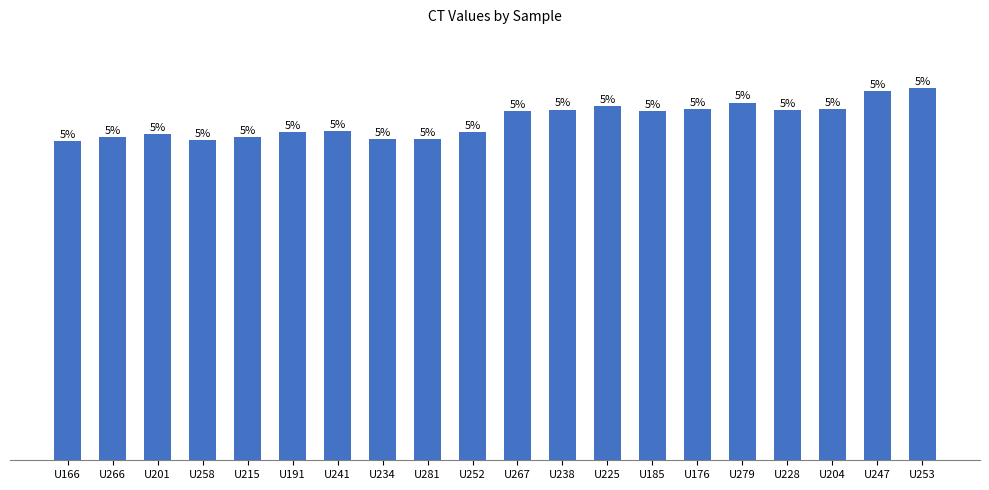

What is the label of the 10th bar from the left?

U252